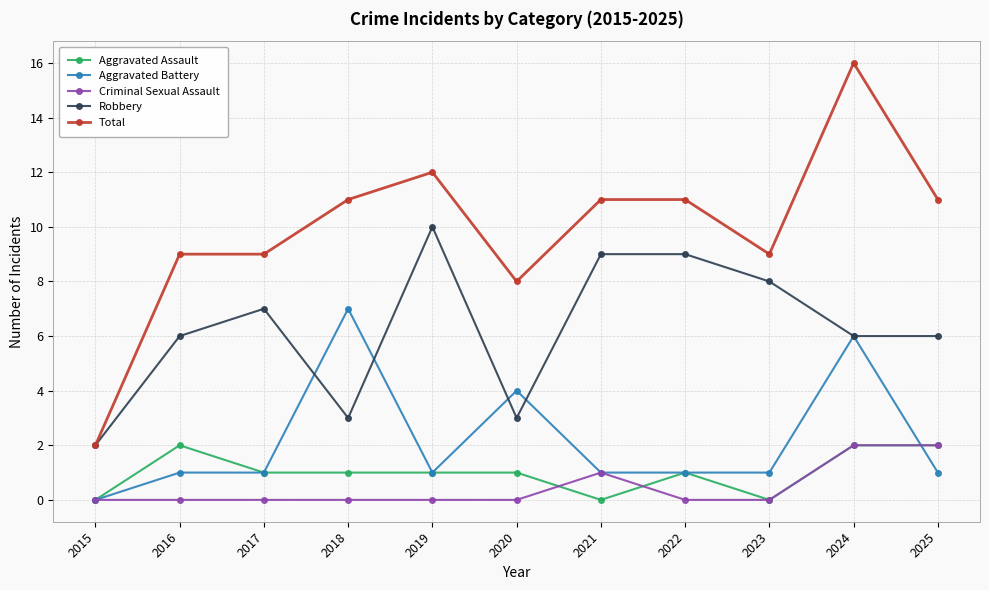

True or false: Robbery has more than 1 points higher than both neighbors.

True